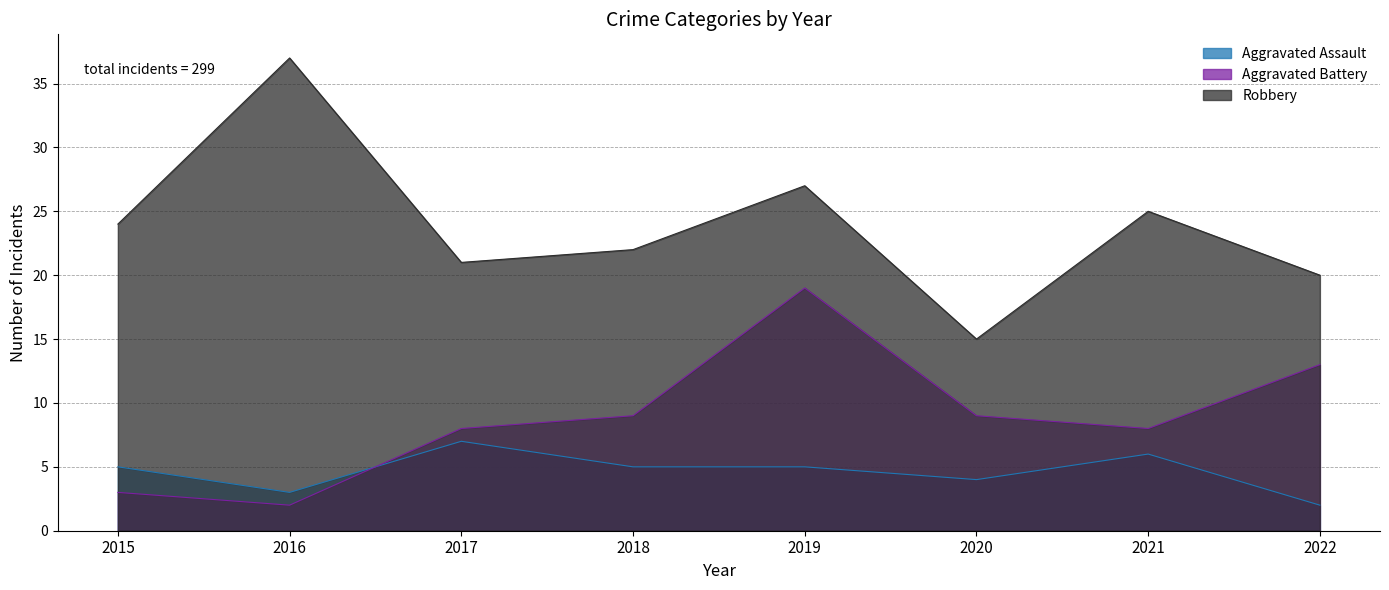

How many times do Aggravated Battery and Aggravated Assault cross each other?

1